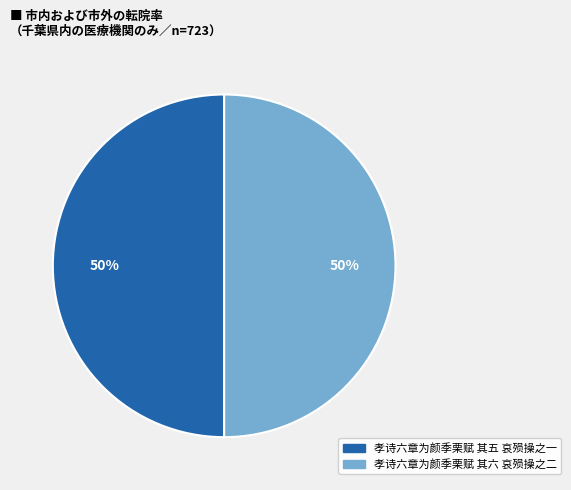

To the nearest percent, what portion does 孝诗六章为颜季栗赋 其五 哀殒操之一 represent?

50%